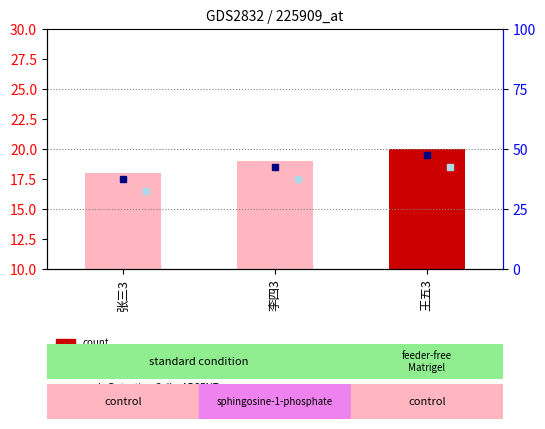

At which label does the data first exceed 19?

王五3